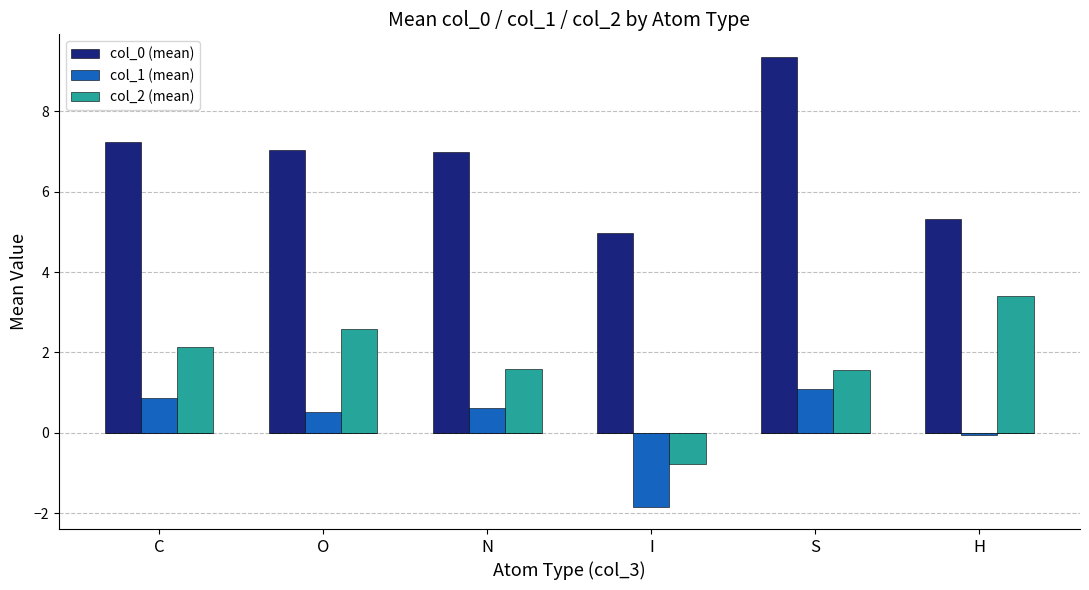

True or false: col_2 (mean) has a value of 2.1 at C.

True